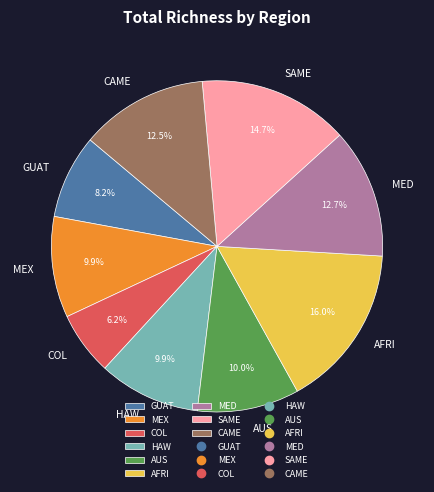

Is there a majority slice in this chart?

No